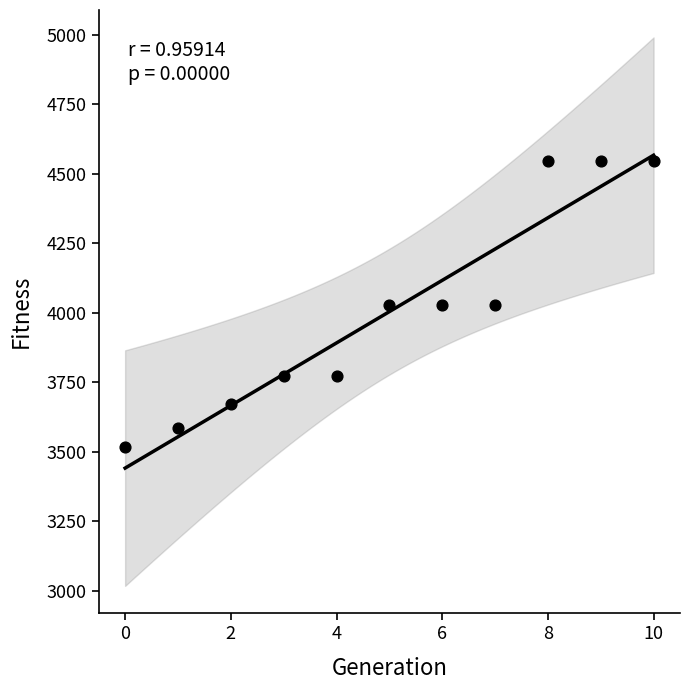

What is the range of Y values (max minus min)?

1030